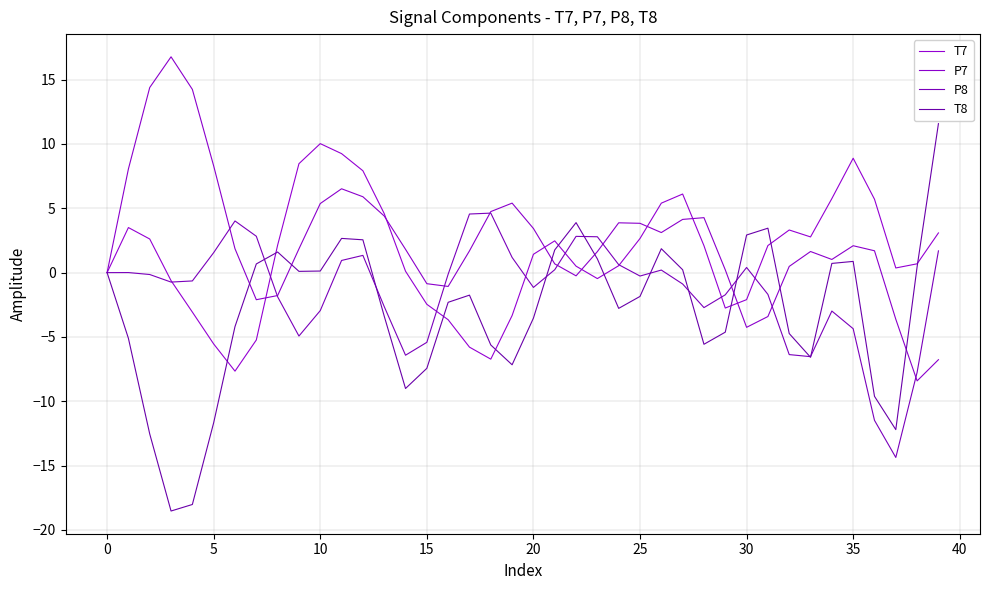

Does the chart display data point markers on the line(s)?

No